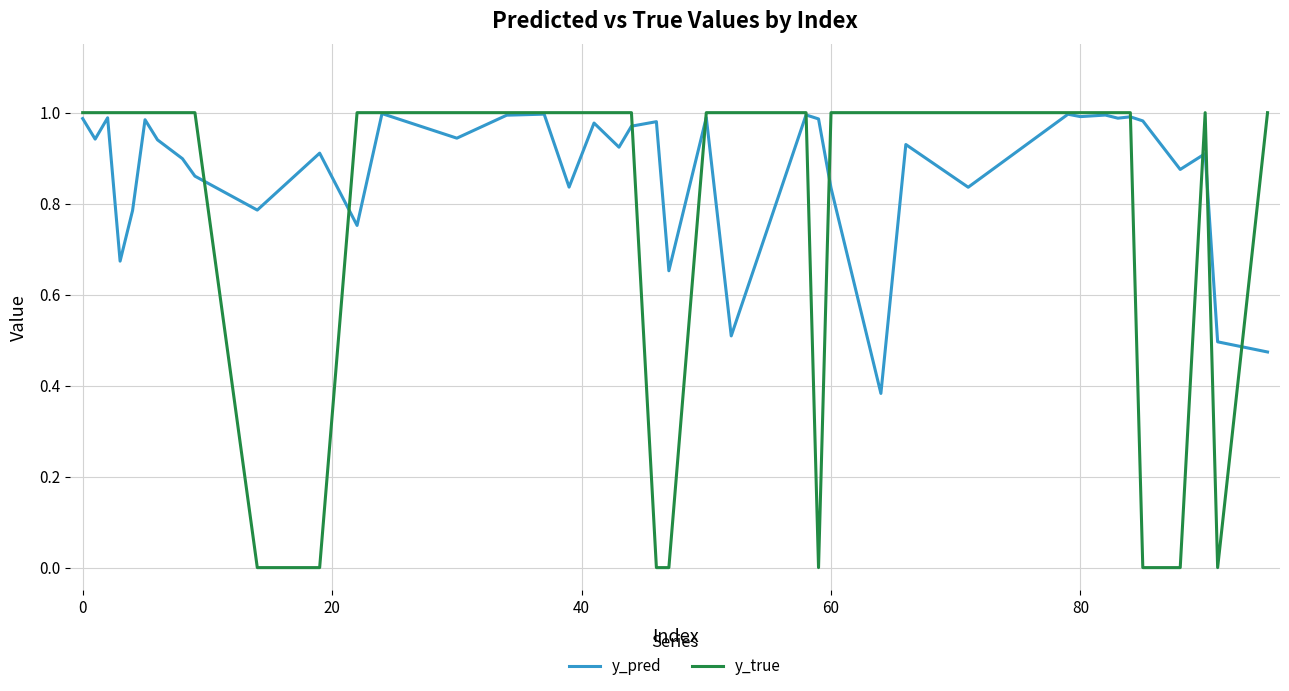

Rank the series by their average value, from highest to lowest.

y_pred, y_true